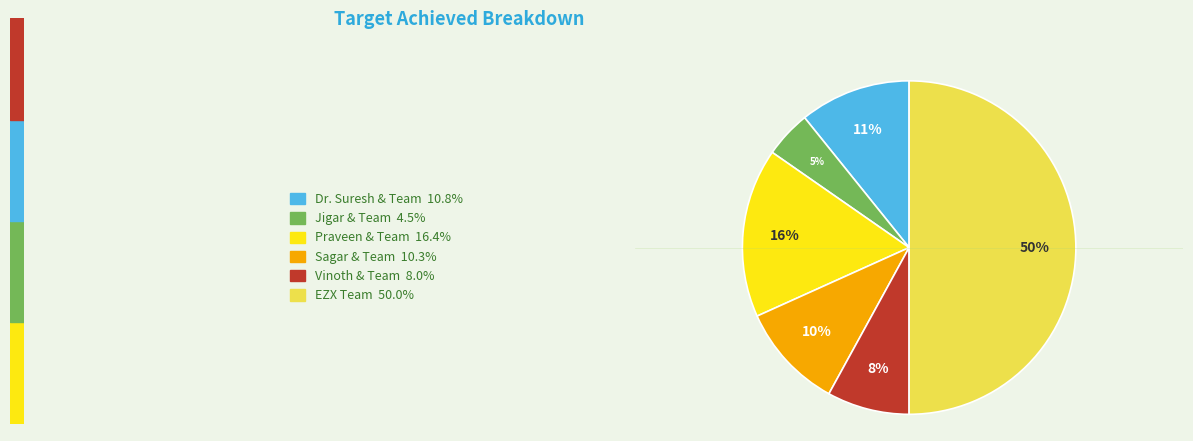

How many segments does this pie chart have?

6